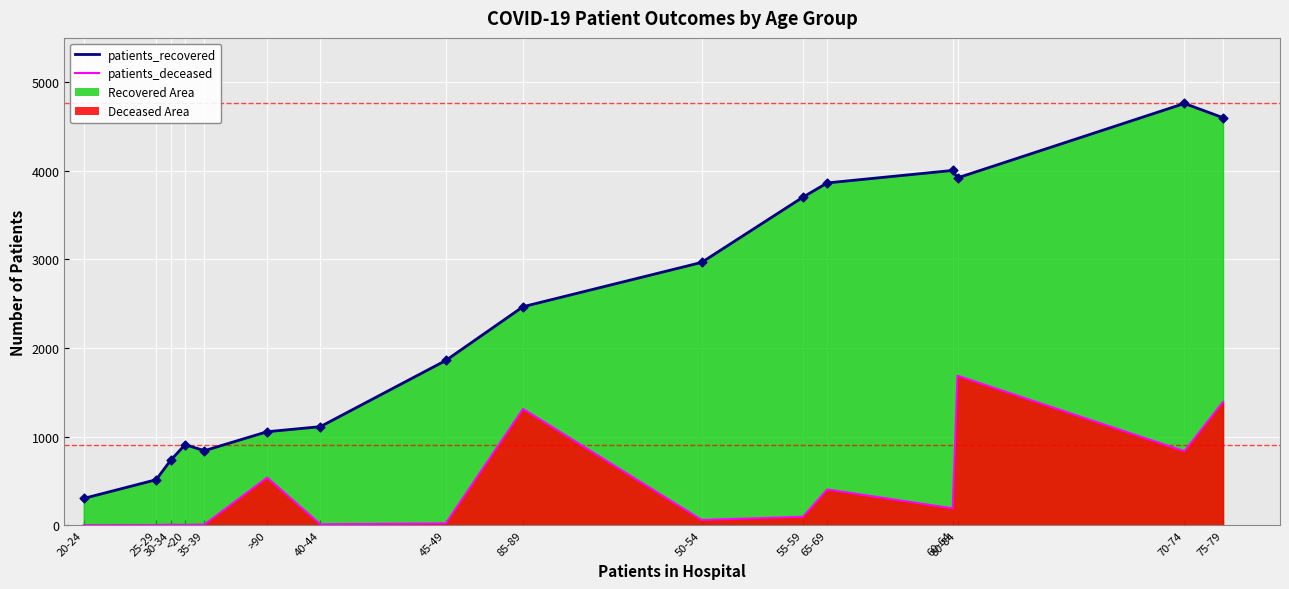

Which series has the largest Y range (max minus min)?

patients_recovered